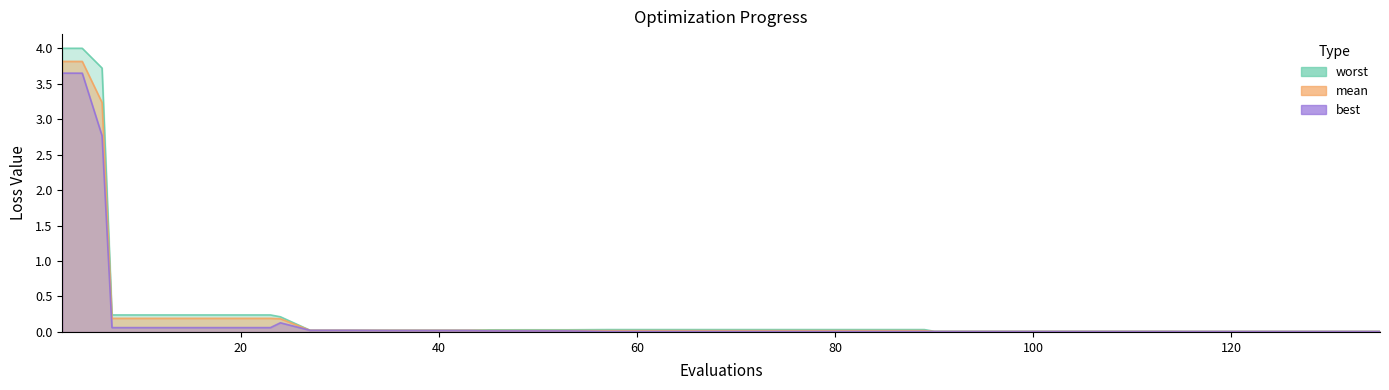

True or false: mean has more than 0 interior local peaks.

False